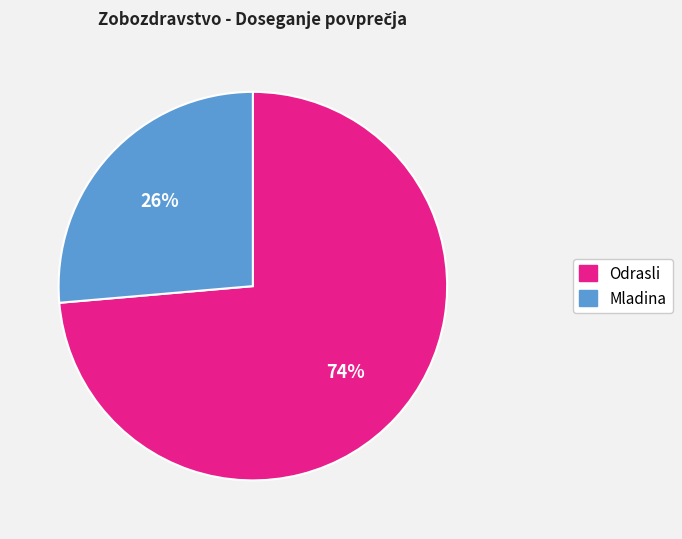

How many segments does this pie chart have?

2